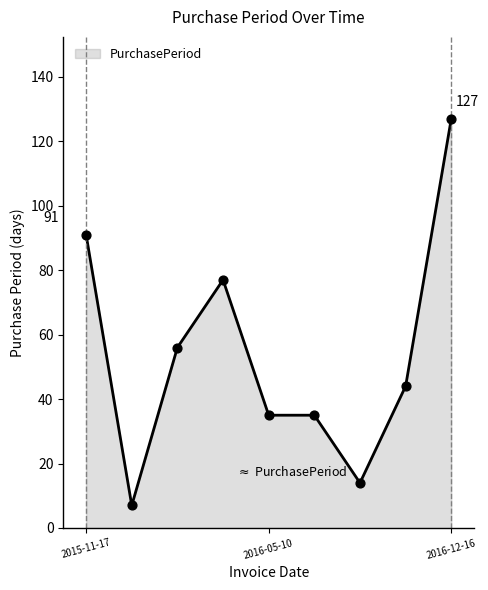

What is the change in value from 2016-06-28 to 2016-08-11?

+30